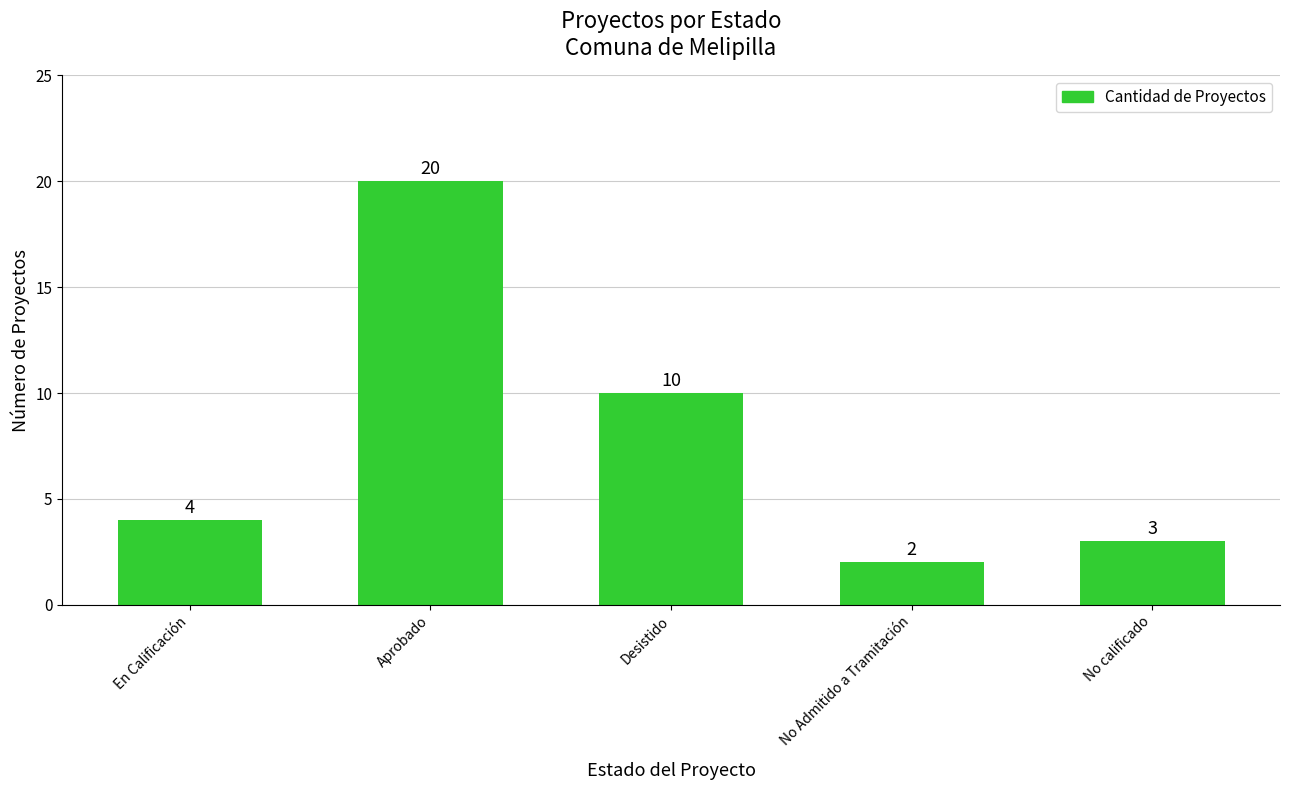

What is the label of the 1st bar from the left?

En Calificación